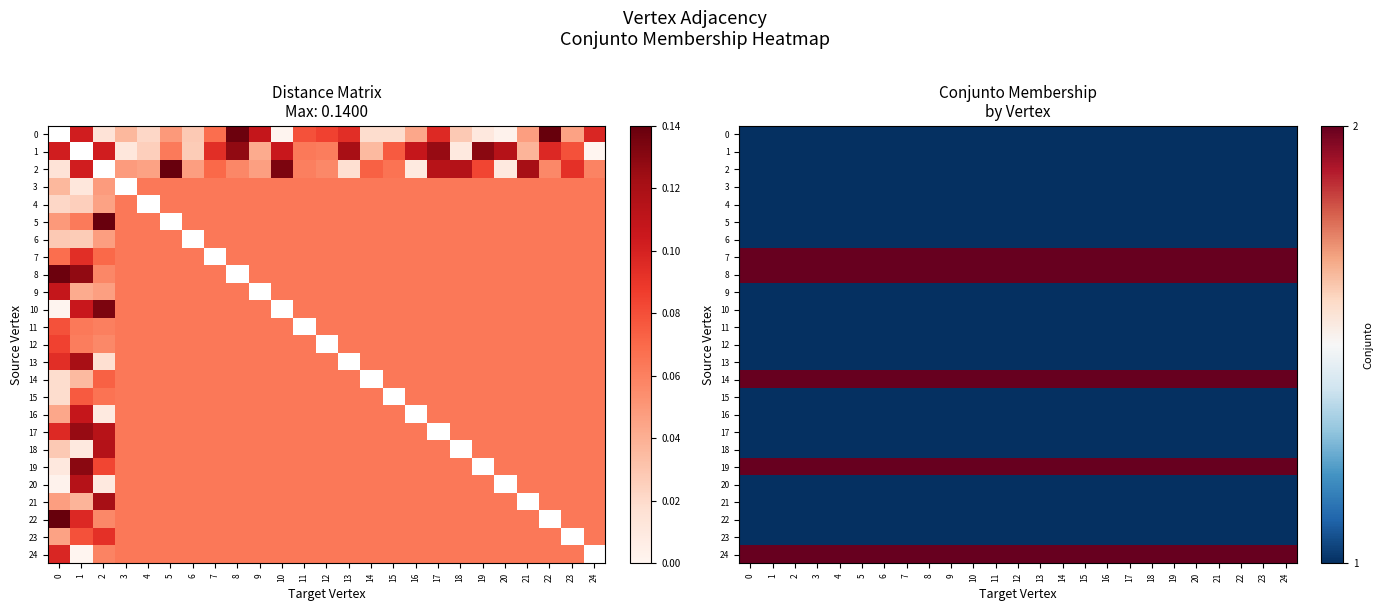

Count the number of categories in the chart.

25